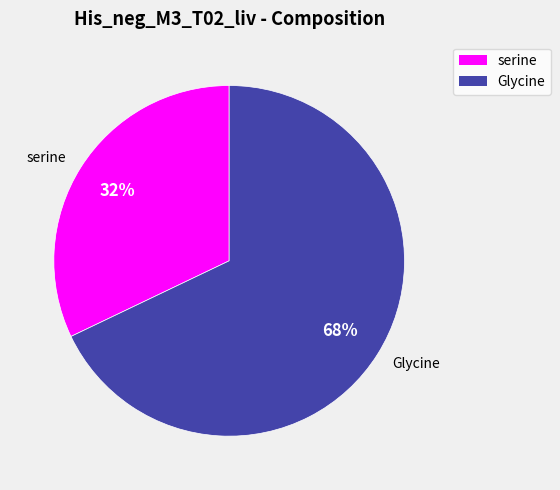

Rank the categories by value from highest to lowest.

Glycine, serine